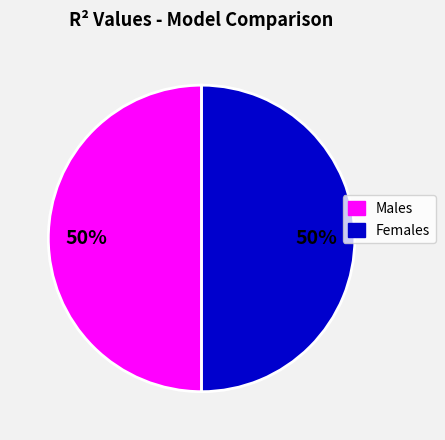

Do Females and Males together represent more than half of the pie?

Yes